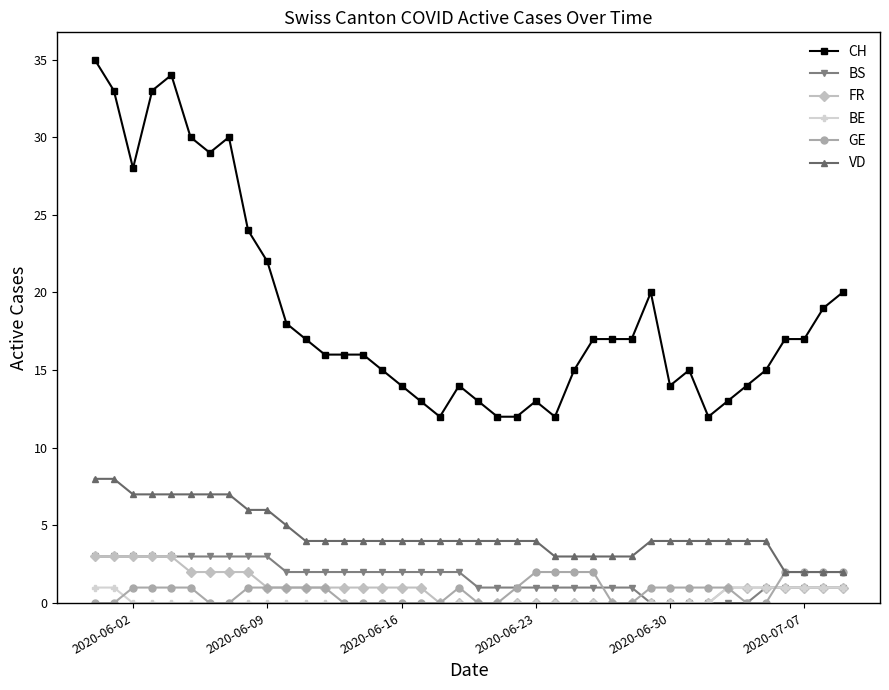

Reading left to right, list all the values displayed in this chart.

CH: 35	33	28	33	34	30	29	30	24	22	18	17	16	16	16	15	14	13	12	14	13	12	12	13	12	15	17	17	17	20	14	15	12	13	14	15	17	17	19	20
BS: 3	3	3	3	3	3	3	3	3	3	2	2	2	2	2	2	2	2	2	2	1	1	1	1	1	1	1	1	1	0	0	0	0	0	0	1	1	1	1	1
FR: 3	3	3	3	3	2	2	2	2	1	1	1	1	1	1	1	1	1	0	0	0	0	0	0	0	0	0	0	0	0	0	0	0	1	1	1	1	1	1	1
BE: 1	1	0	0	0	0	0	0	0	0	0	0	0	0	0	0	0	0	0	0	0	0	0	0	0	0	0	0	0	0	0	0	0	1	1	1	1	1	1	1
GE: 0	0	1	1	1	1	0	0	1	1	1	1	1	0	0	0	0	0	0	1	0	0	1	2	2	2	2	0	0	1	1	1	1	1	0	0	2	2	2	2
VD: 8	8	7	7	7	7	7	7	6	6	5	4	4	4	4	4	4	4	4	4	4	4	4	4	3	3	3	3	3	4	4	4	4	4	4	4	2	2	2	2